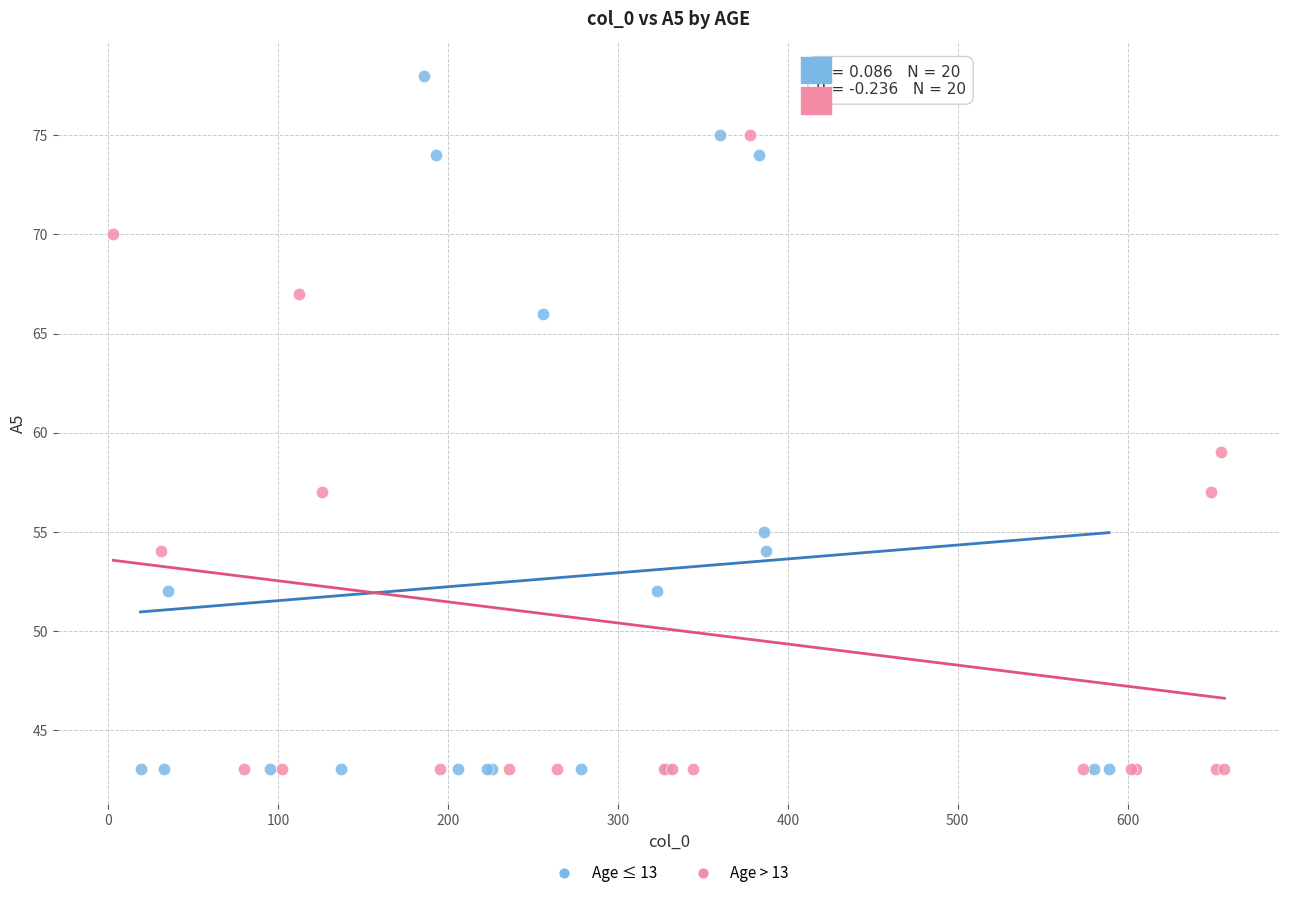

Which series reaches the maximum Y coordinate?

Age ≤ 13